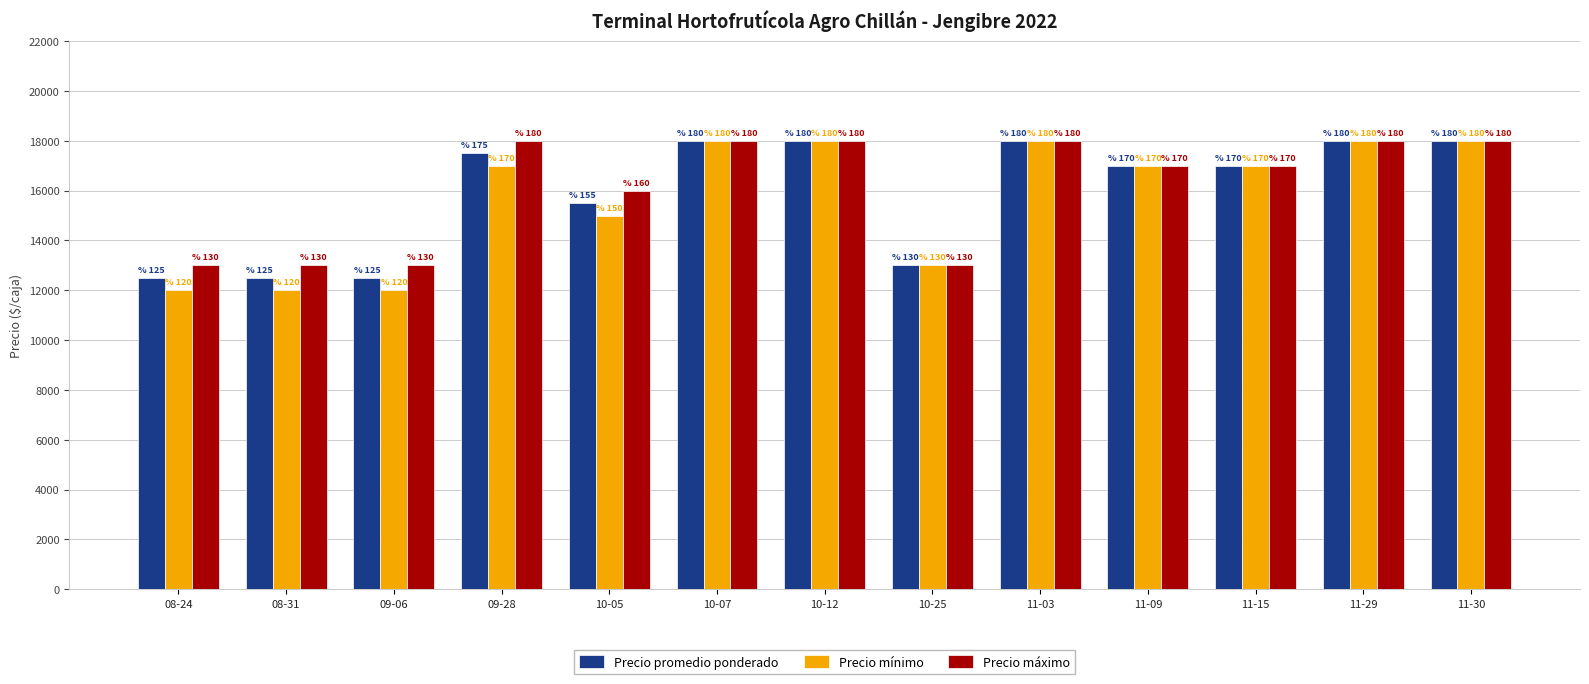

Which series has the largest total across all categories?

Precio máximo